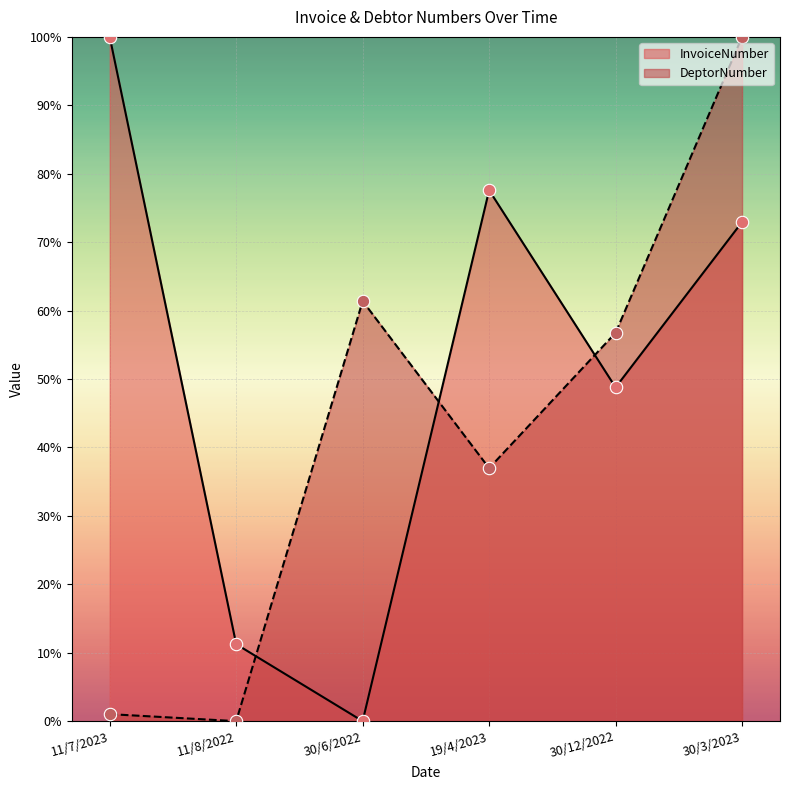

Is the value of InvoiceNumber at 19/4/2023 greater than the value of DeptorNumber at 19/4/2023?

Yes